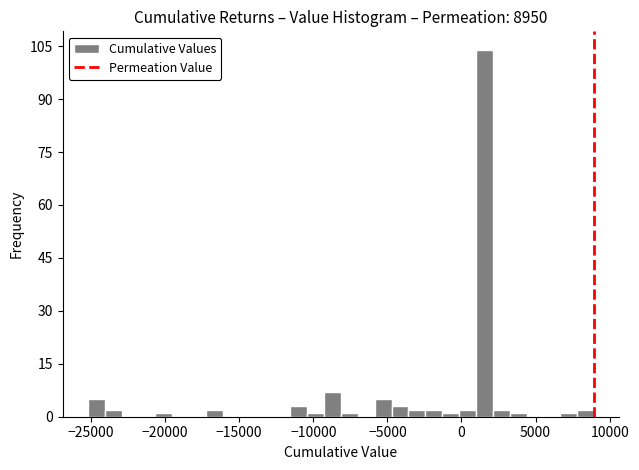

Read against the x-axis, roughly where is the centre of the tallest bar?

1500